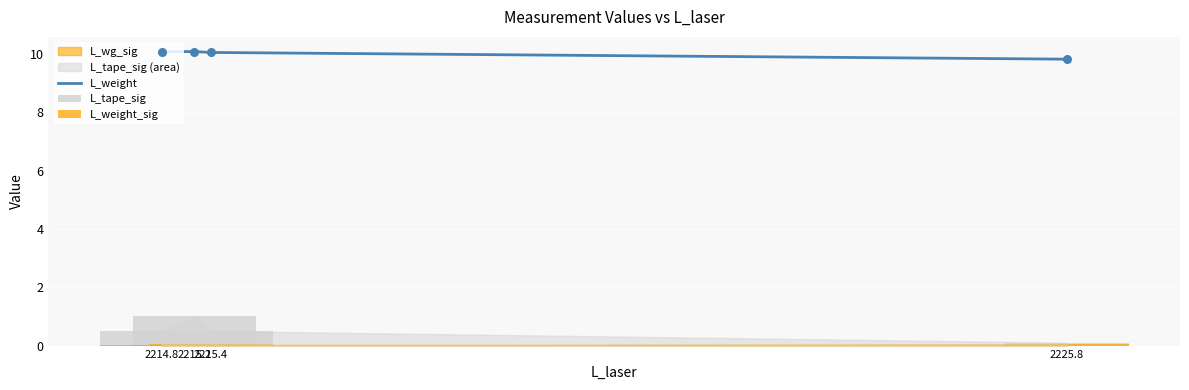

What is the total value across all series at 2214.8?

10.6